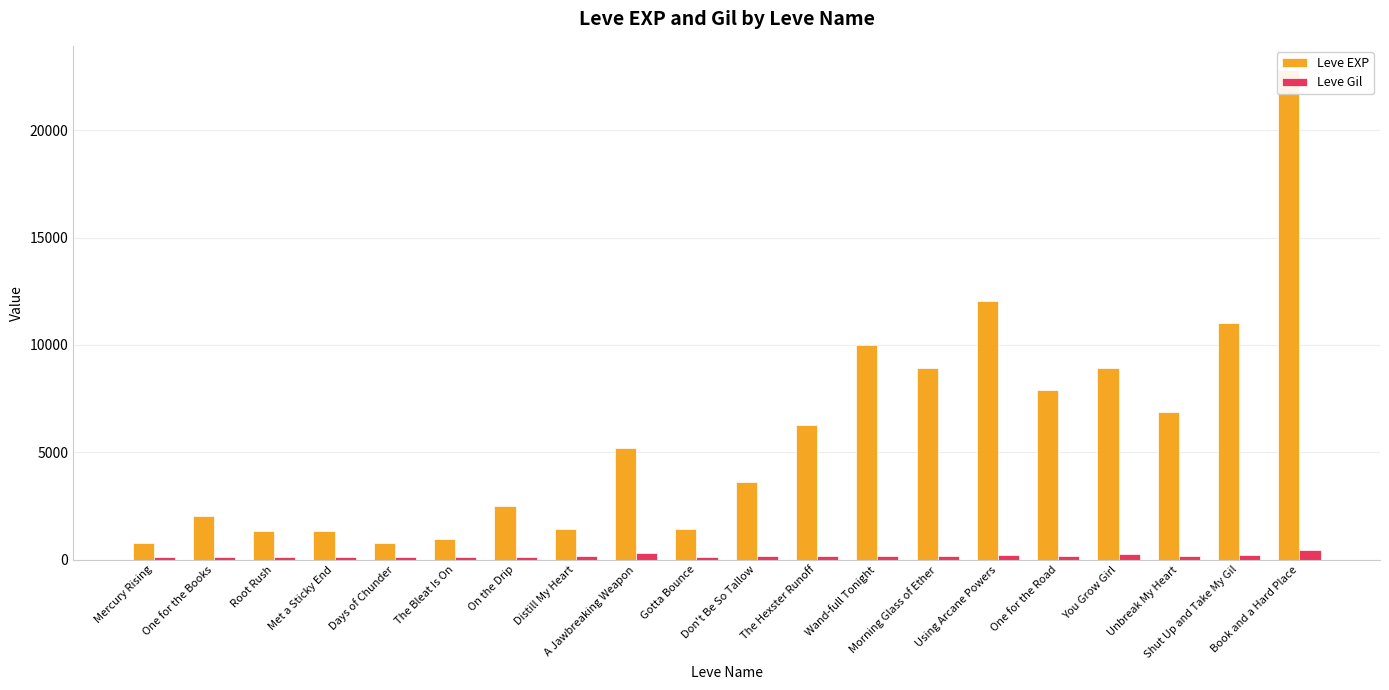

What is the spread (max minus min) of values at Shut Up and Take My Gil?

10810